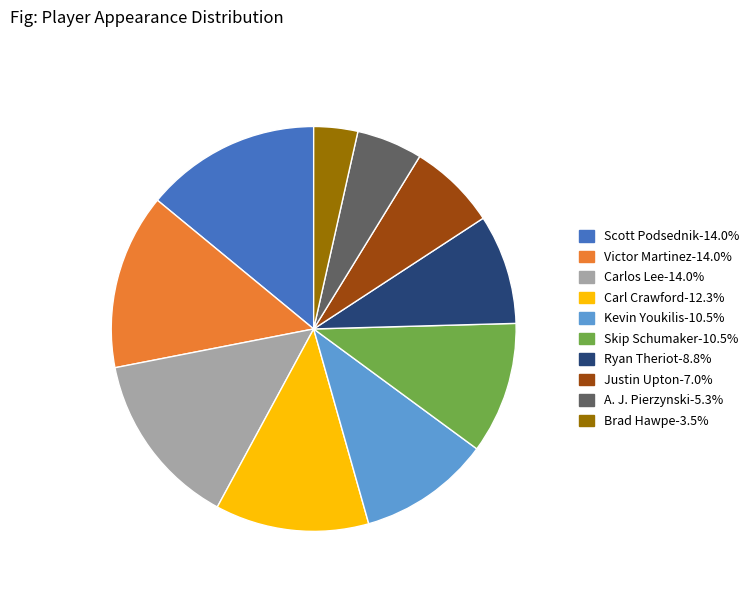

Which slice is the smallest?

Brad Hawpe